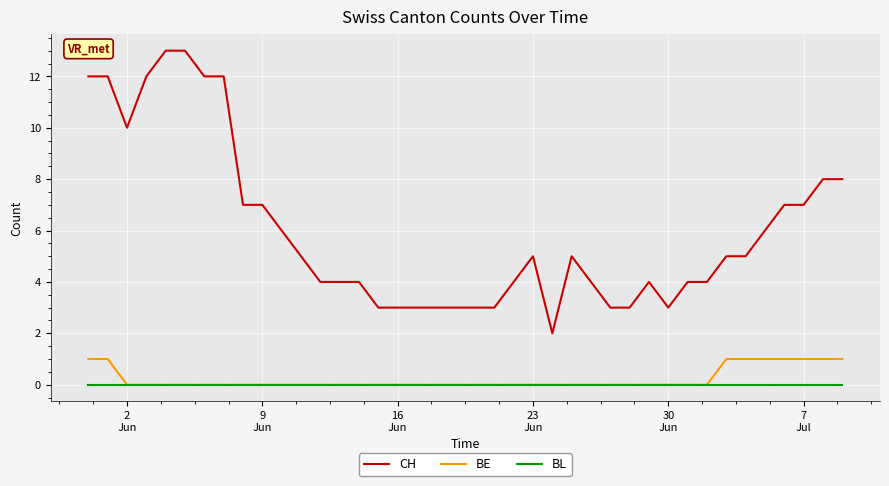

True or false: CH and BE cross at least once.

False